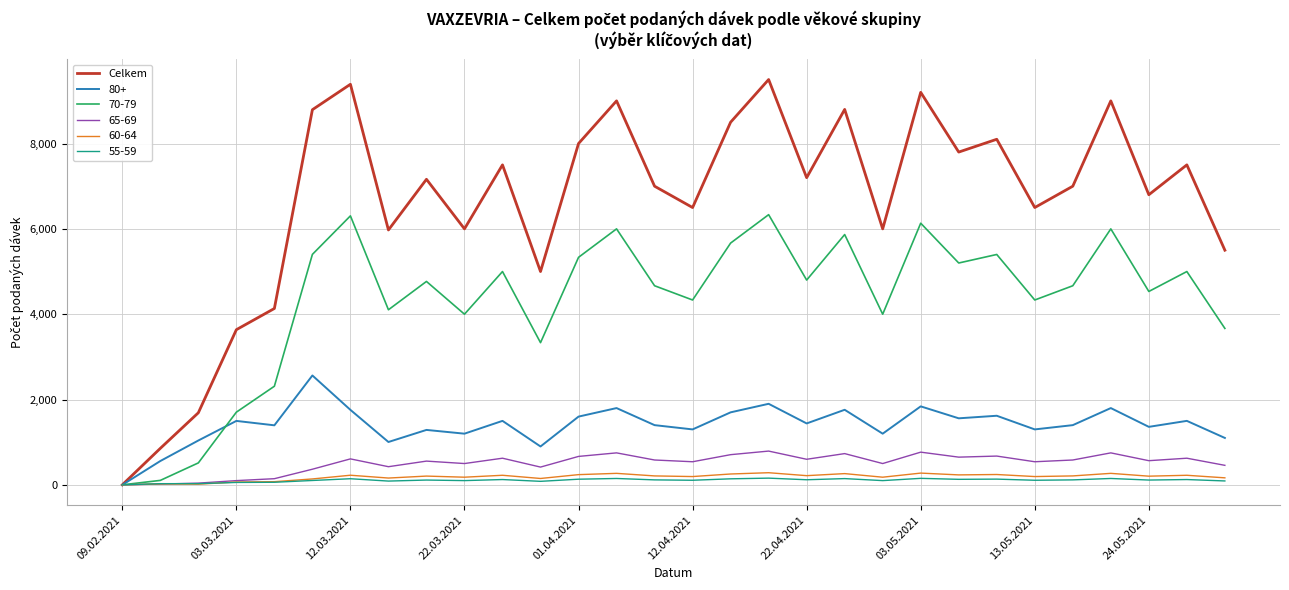

What is the greatest value displayed?

9500